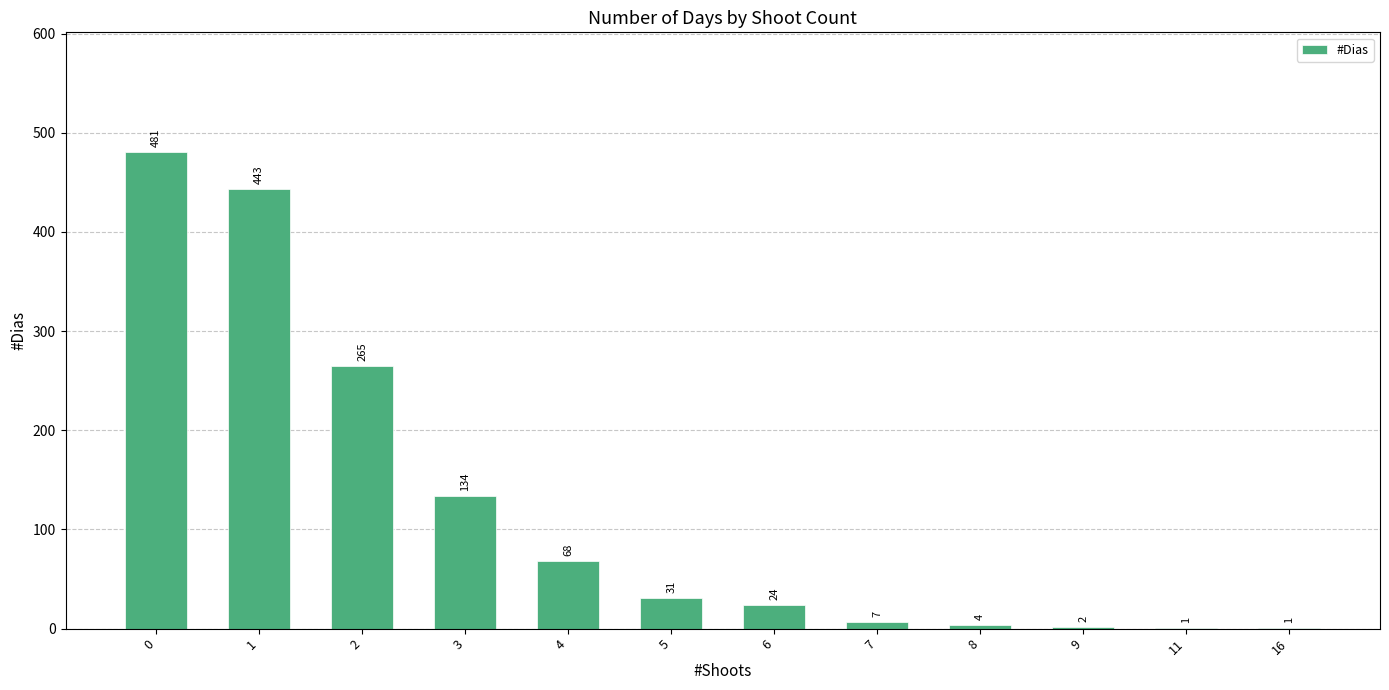

What is the difference between the values at 16 and 3?

133